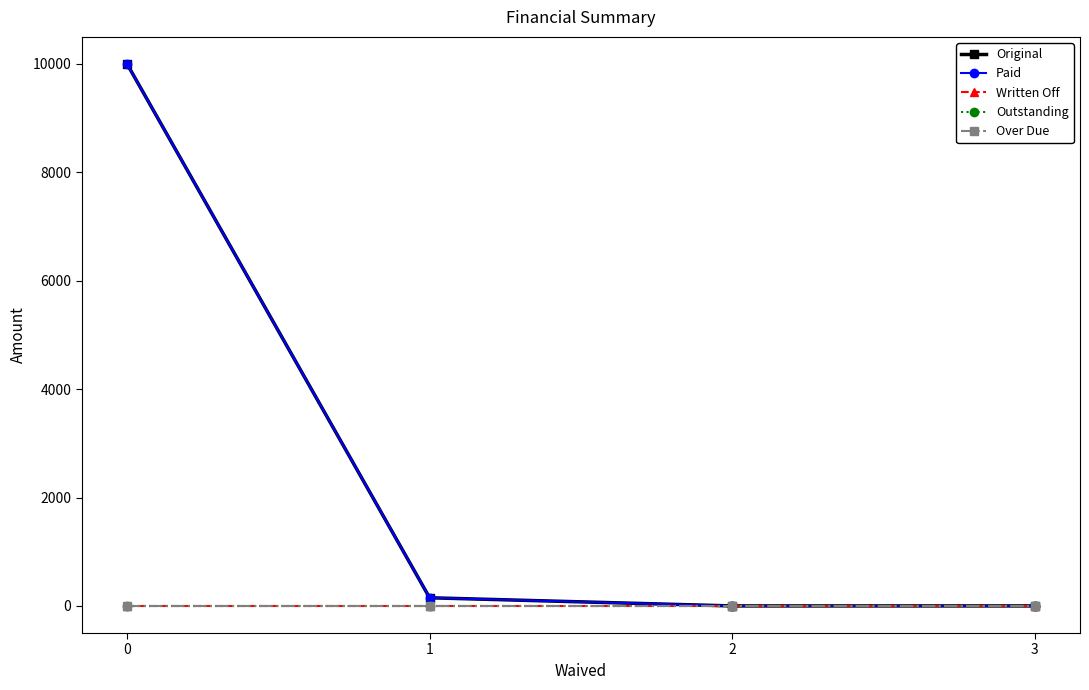

What is the total value across all series at 0?

20000.0